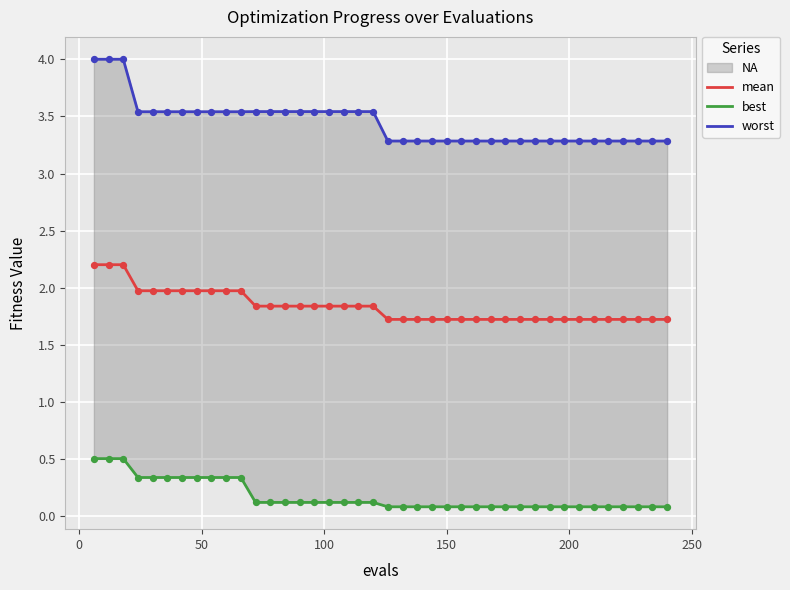

What are all the series names shown in the legend?

mean, best, worst